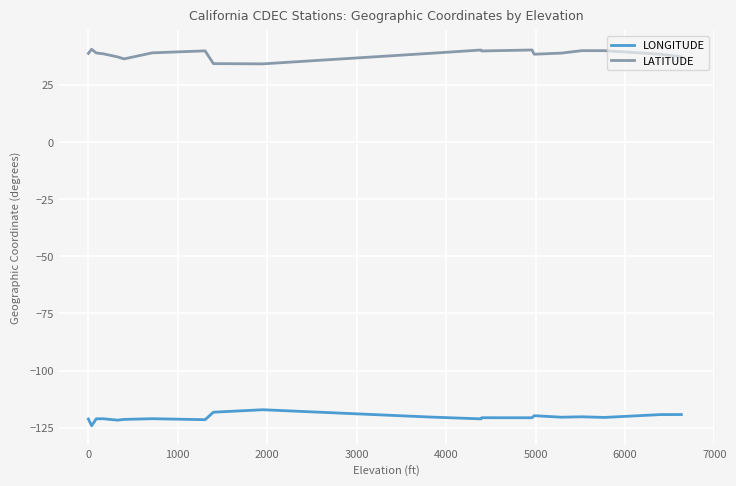

Which series has the largest total across all categories?

LATITUDE